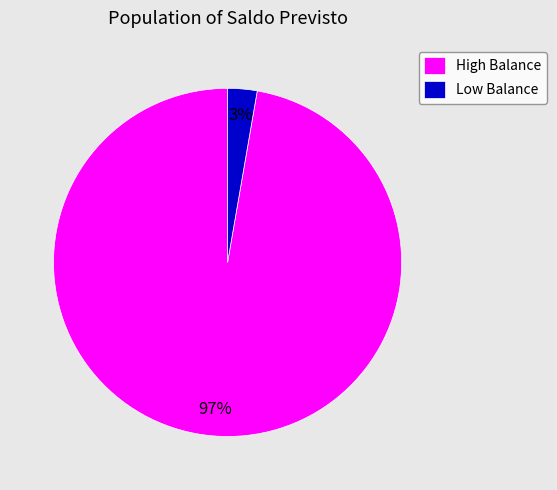

Count the number of slices in the pie.

2